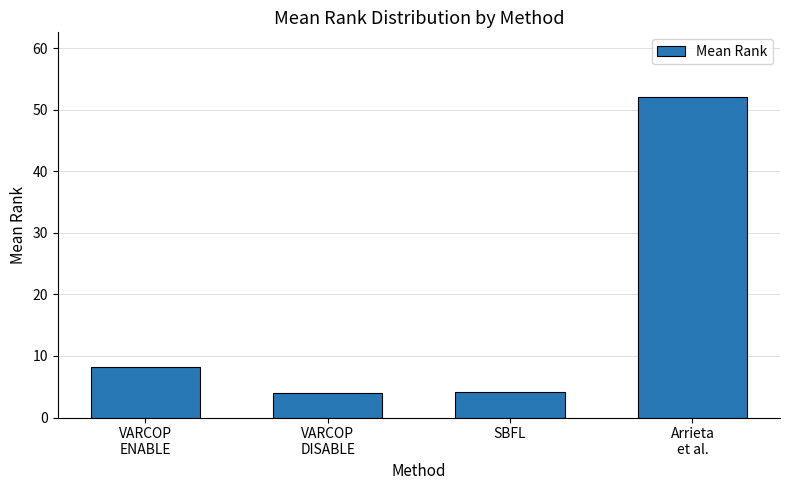

What is the ratio of the value at VARCOP
ENABLE to the value at Arrieta
et al.?

0.2